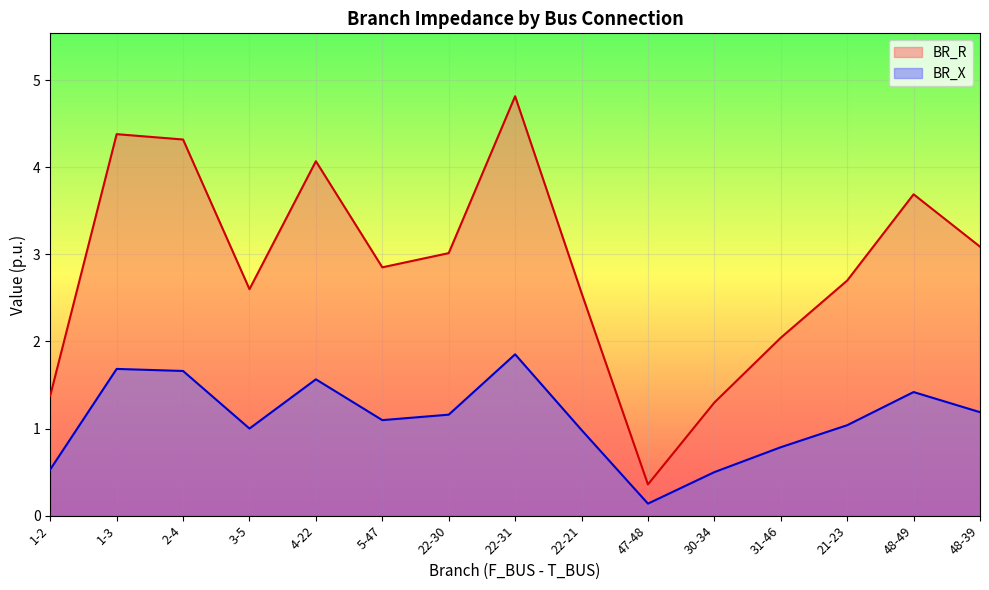

At how many categories does at least one series exceed 2?

12